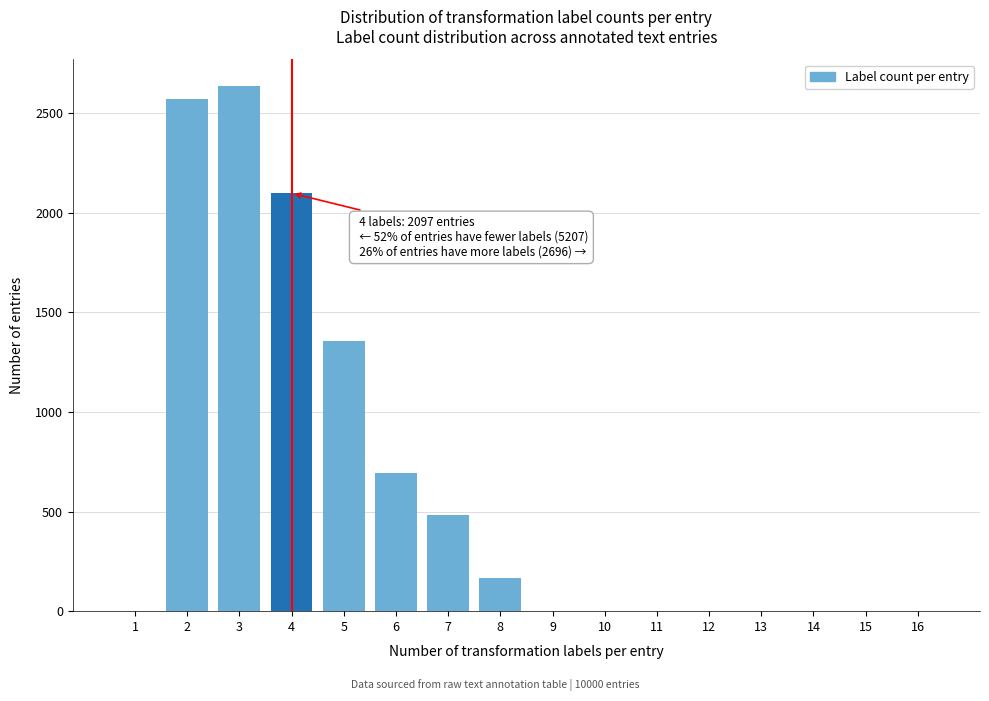

Reading left to right, extract all data points from this chart.

1=0	2=2570	3=2637	4=2097	5=1353	6=693	7=484	8=166	9=0	10=0	11=0	12=0	13=0	14=0	15=0	16=0